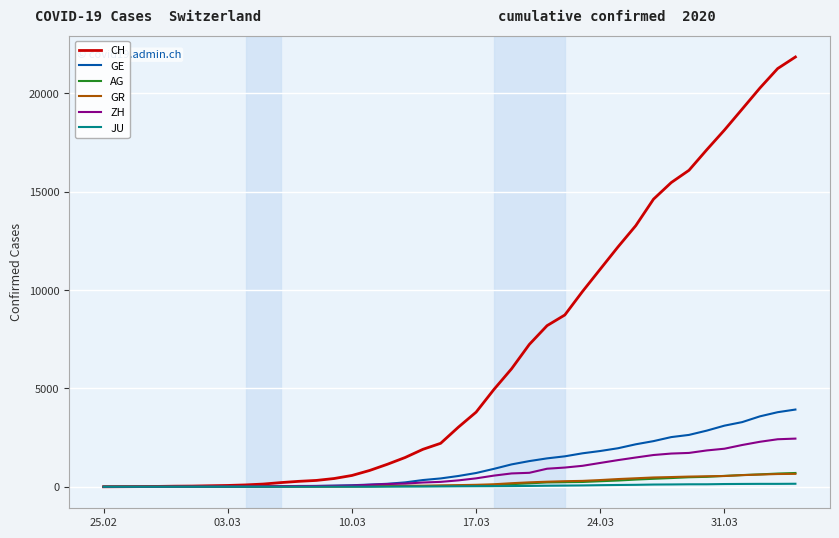

What is the greatest value displayed?

21855